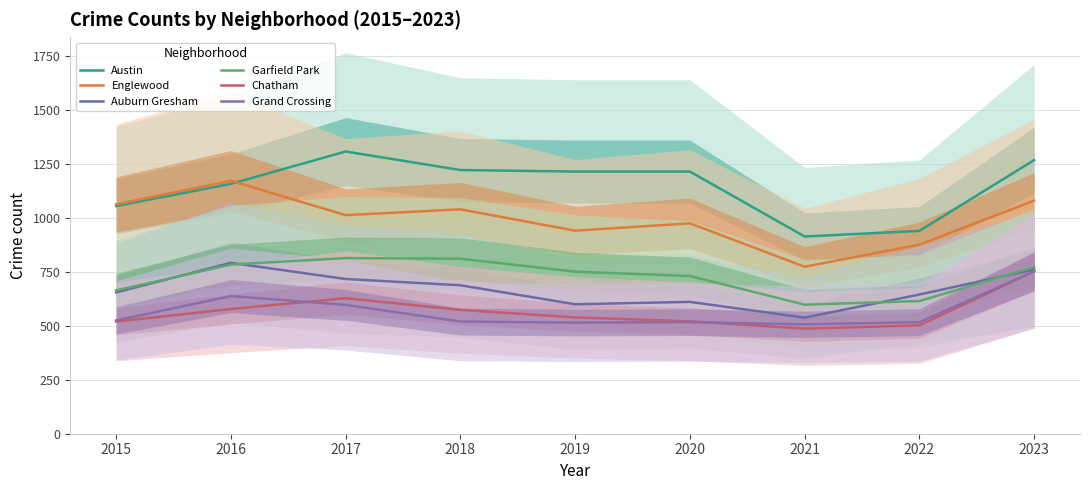

True or false: Austin and Auburn Gresham intersect in this chart.

False